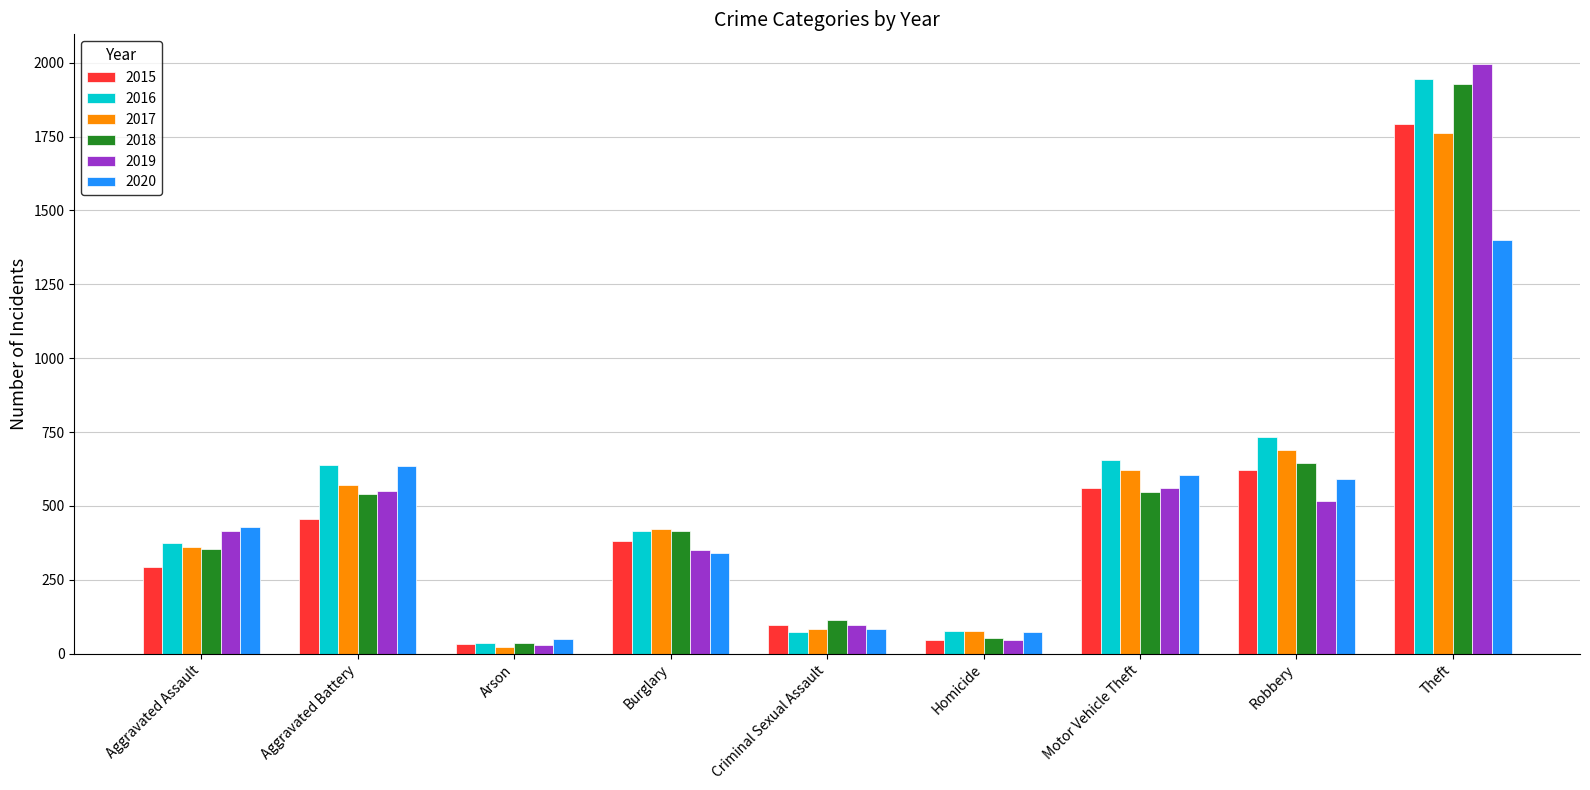

Between Aggravated Assault and Theft, which series saw the biggest shift?

2019